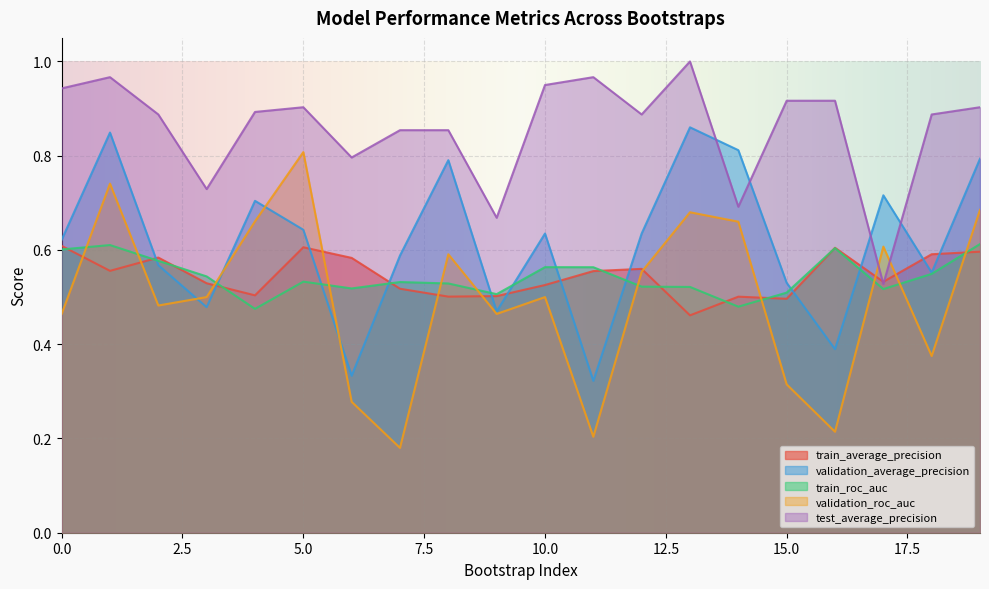

What is the difference between the train_average_precision values at 6 and 17?

0.1